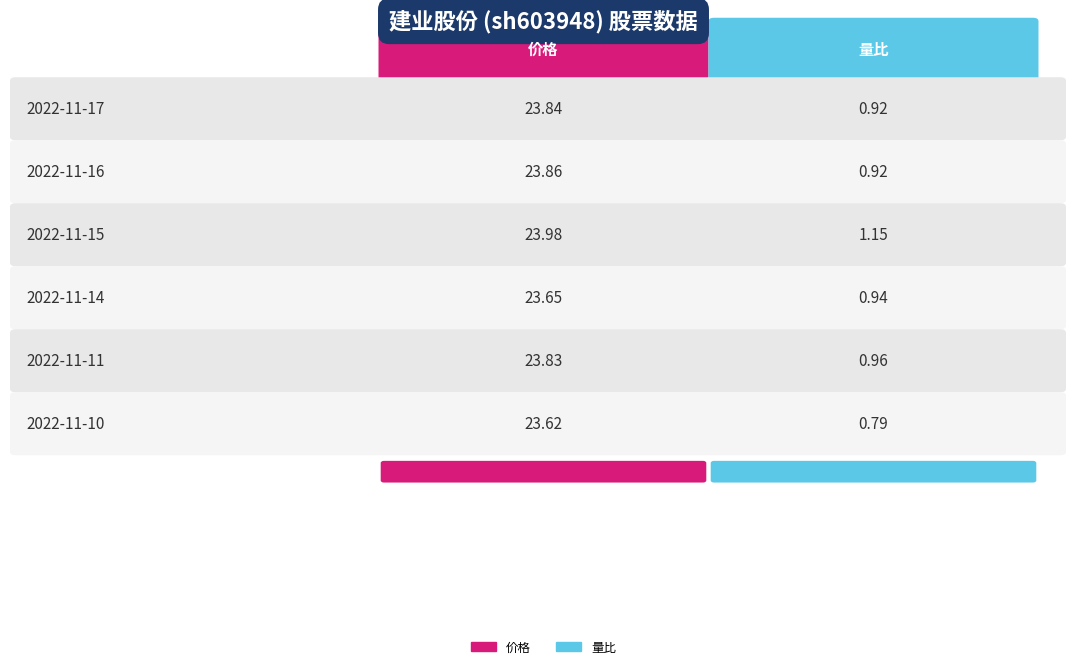

Which series has the largest total across all categories?

价格